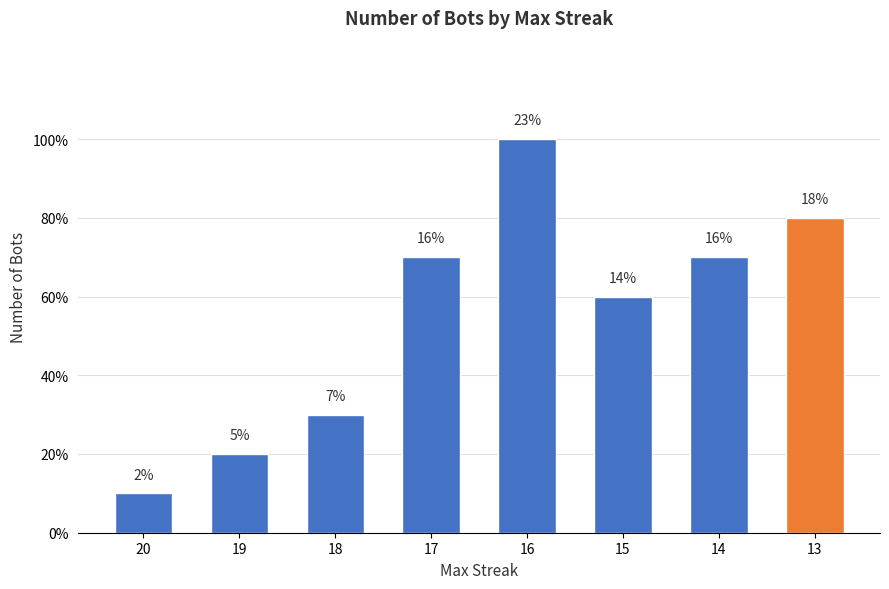

Are the bars horizontal?

No